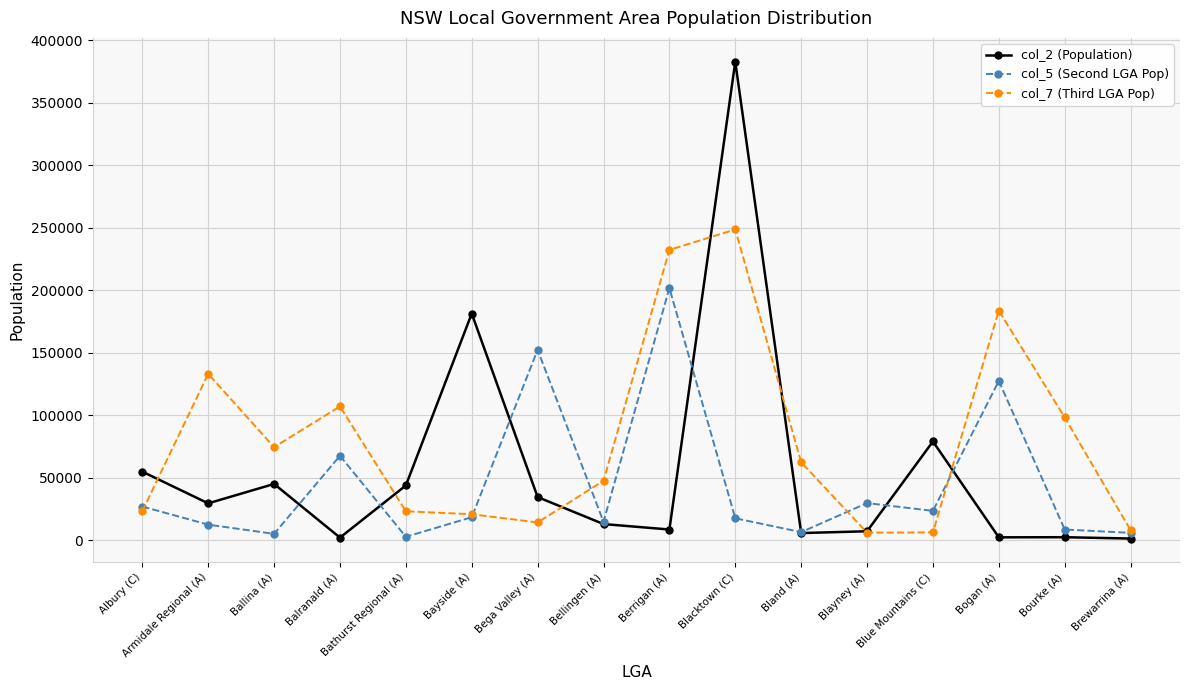

Which series has the largest total across all categories?

col_7 (Third LGA Pop)